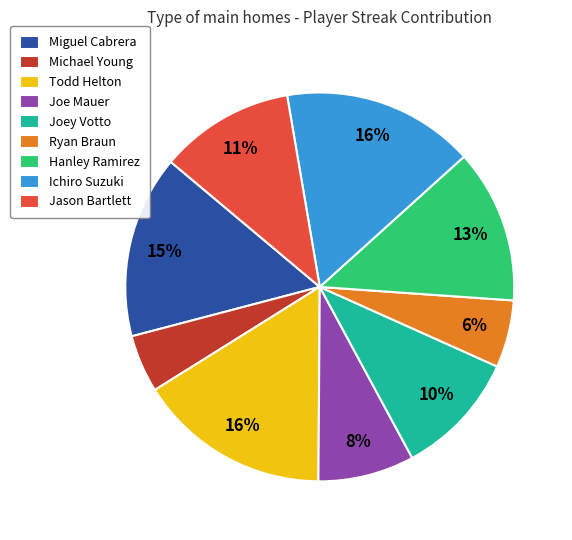

Approximately how many times larger is the value at Hanley Ramirez compared to Ichiro Suzuki?

0.8